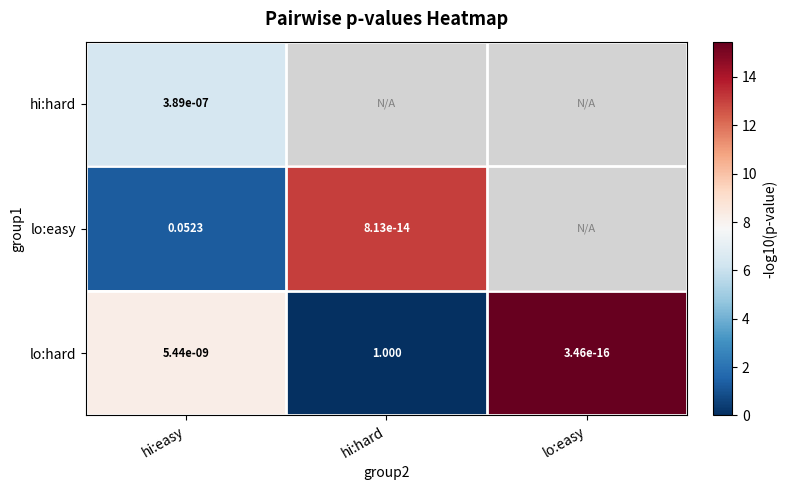

Between lo:easy and hi:hard, which is larger?

hi:hard